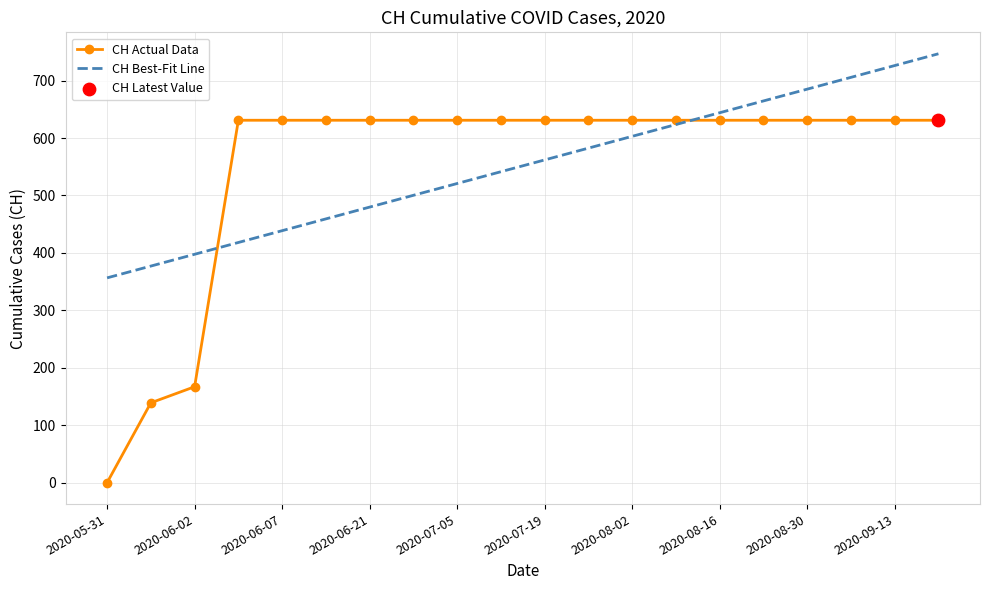

Which series has the largest range (max minus min)?

CH Actual Data